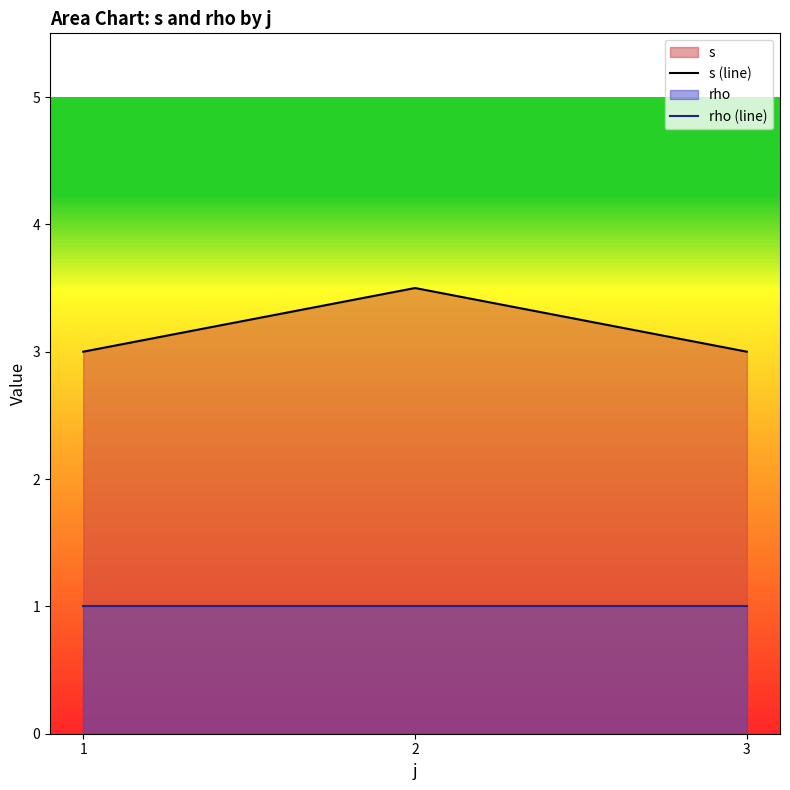

Reading left to right, transcribe all the data shown in this chart.

s (line): 3.0	3.5	3.0
rho (line): 1.0	1.0	1.0